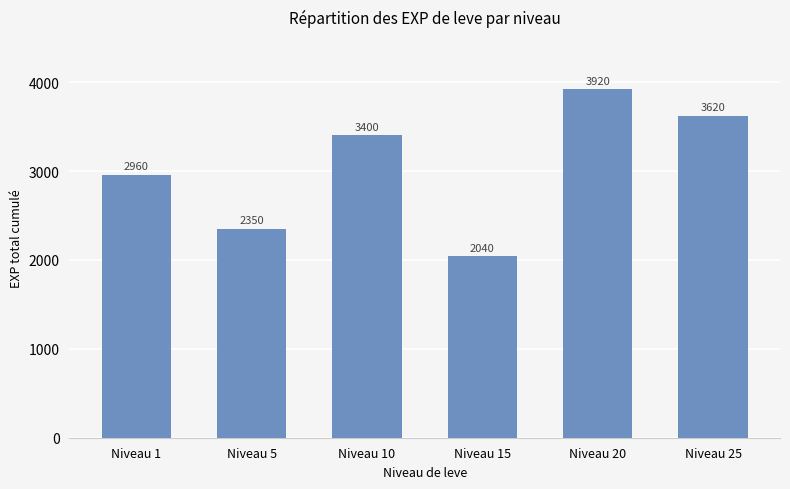

What is the sum of all values?

18290